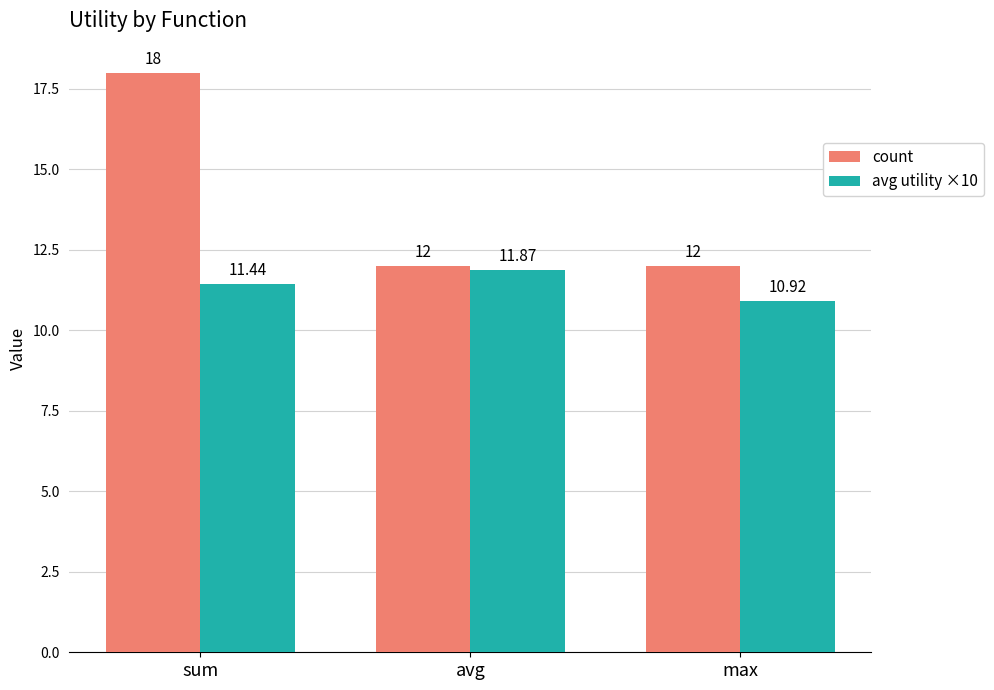

Where does the avg utility ×10 series first go above 11?

sum